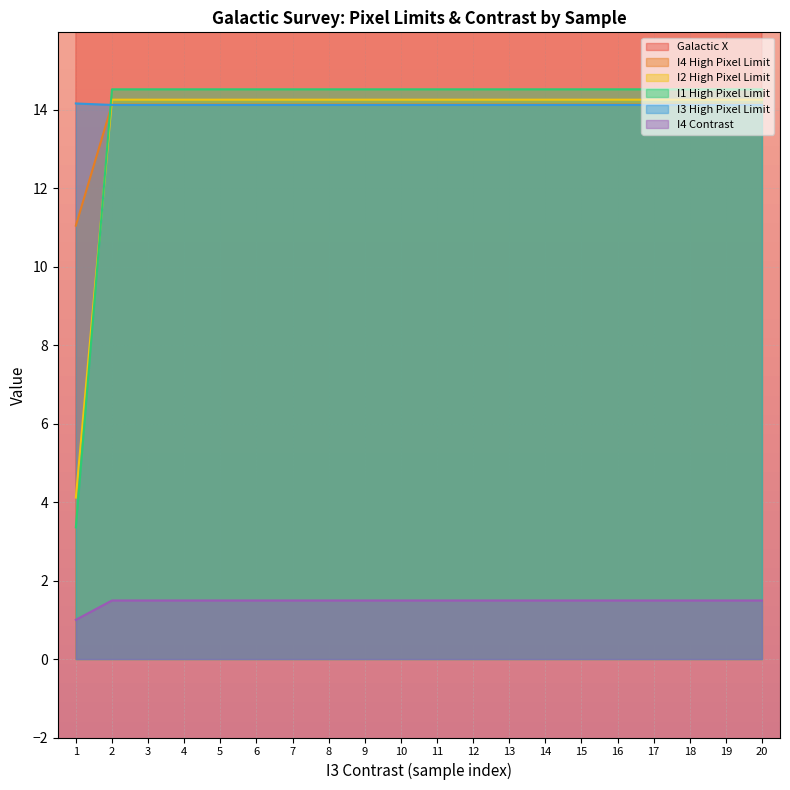

True or false: Galactic X and I3 High Pixel Limit cross at least once.

False